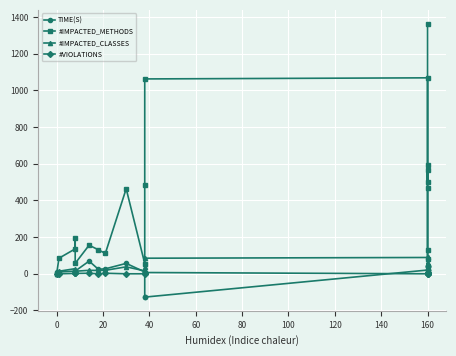

What is the average value of the #IMPACTED_CLASSES series?

35.6